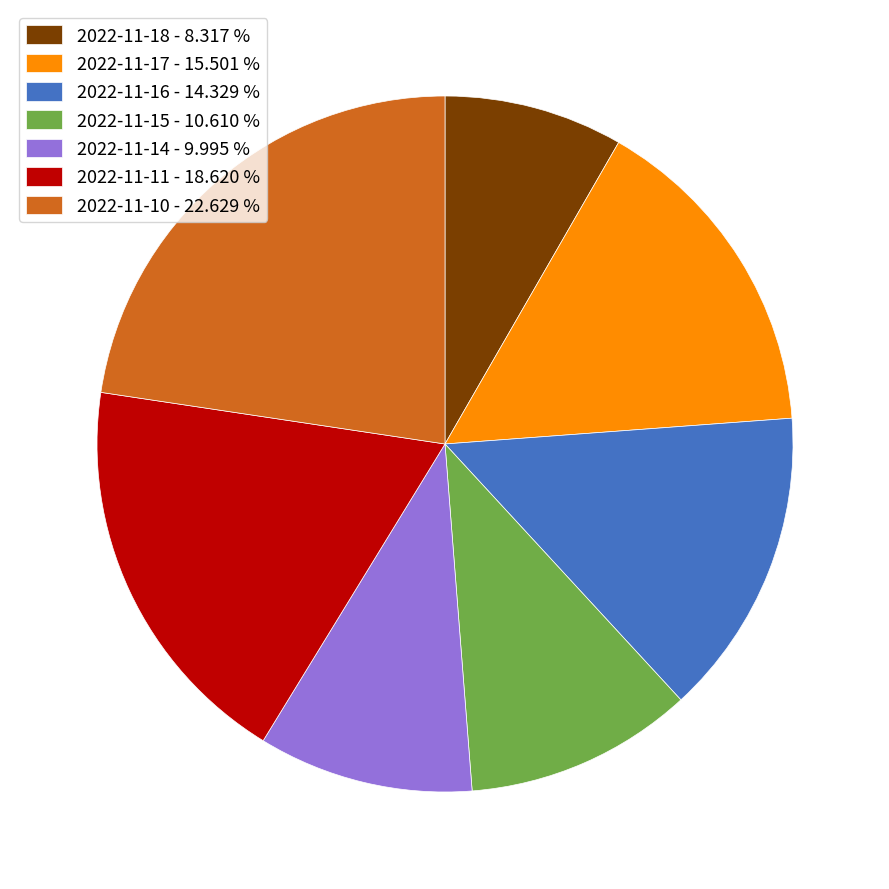

True or false: 2022-11-16 accounts for 23% of the total.

False